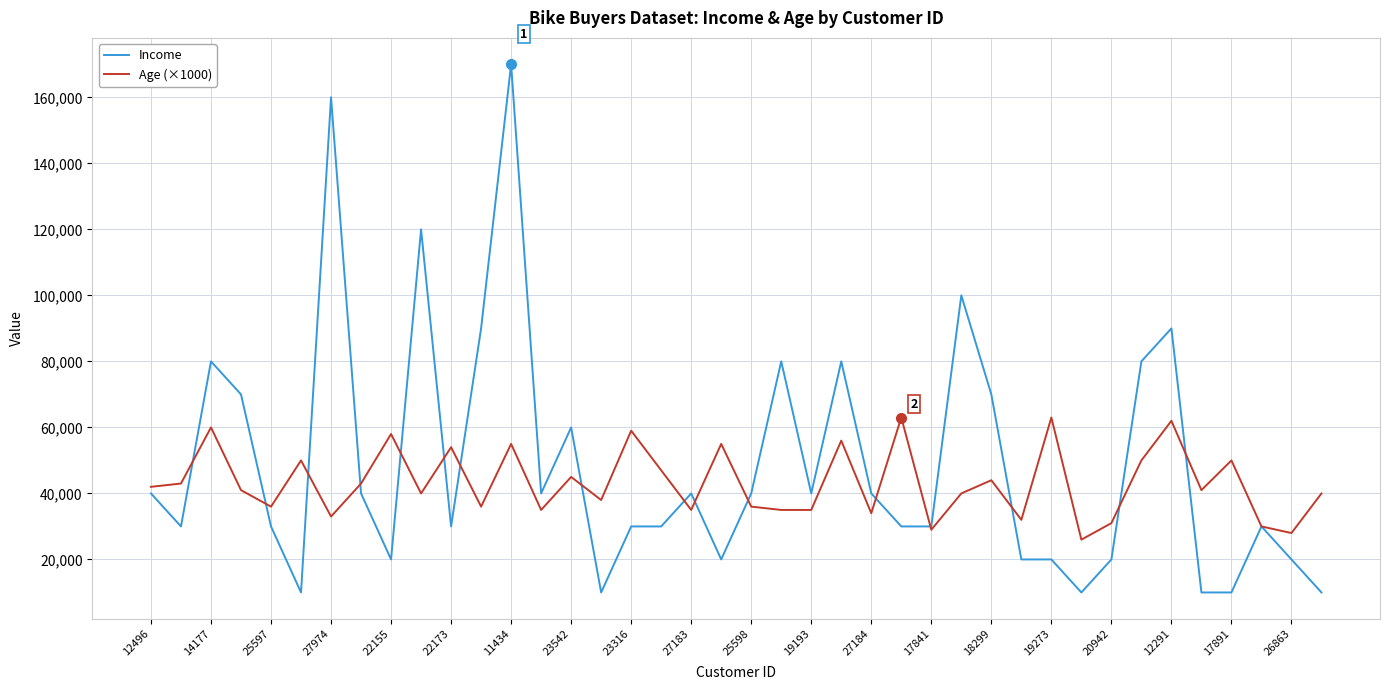

What is the difference between the maximum and minimum values in the Income series?

160000